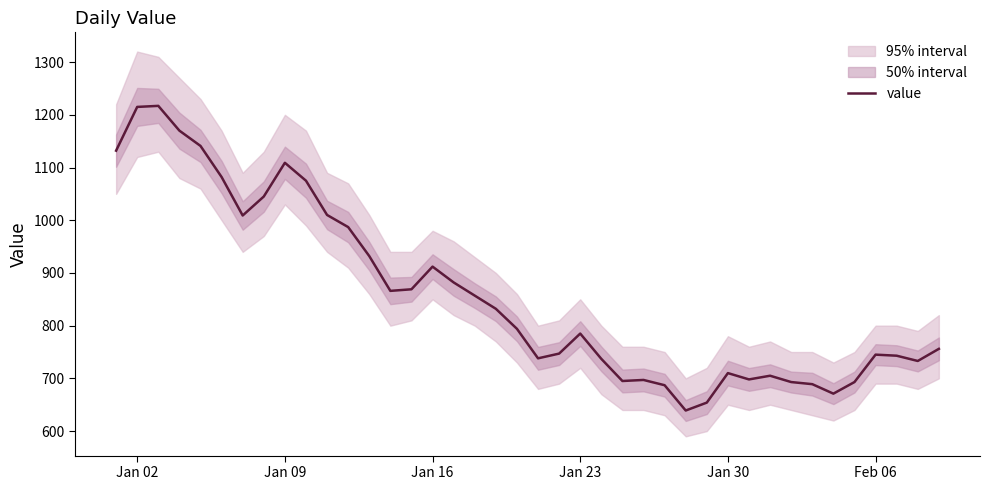

The value of value at Jan 23 is 785. True or false?

True